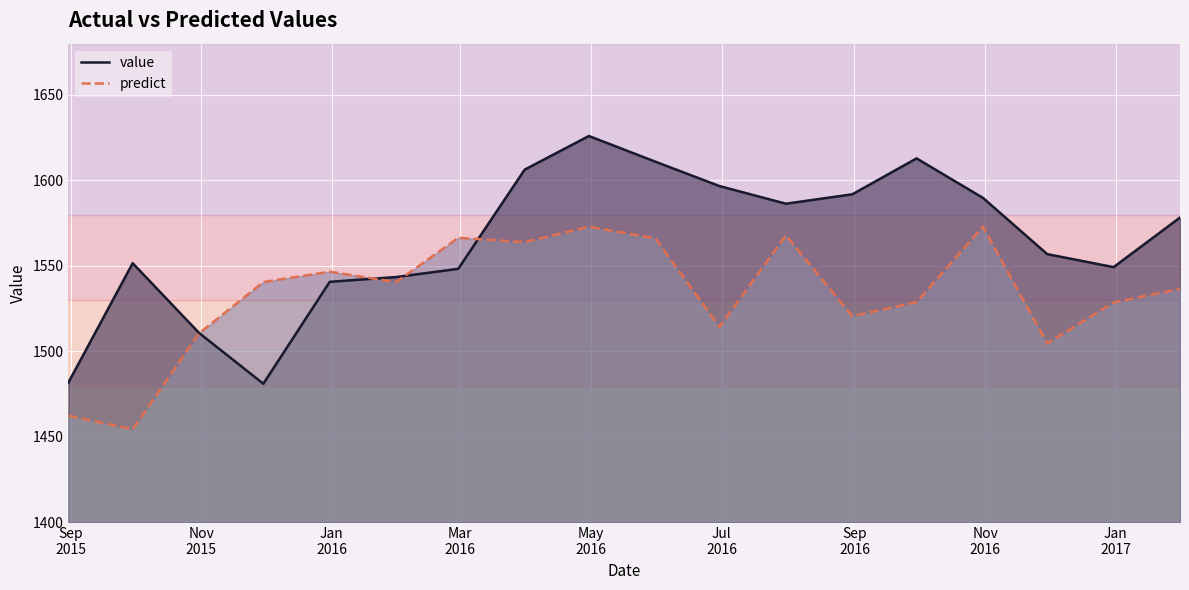

Which series ends up on top after the final intersection of predict and value?

value